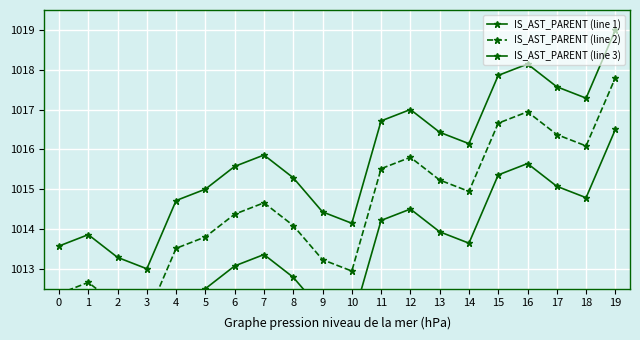

Between 9 and 11, which series saw the biggest shift?

IS_AST_PARENT (line 1)